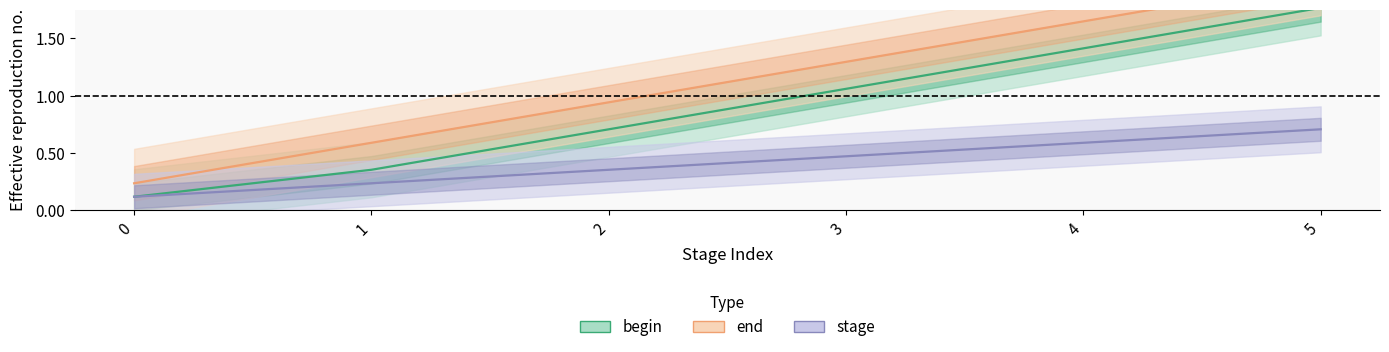

Is it true that stage equals 0.1 at 4?

False